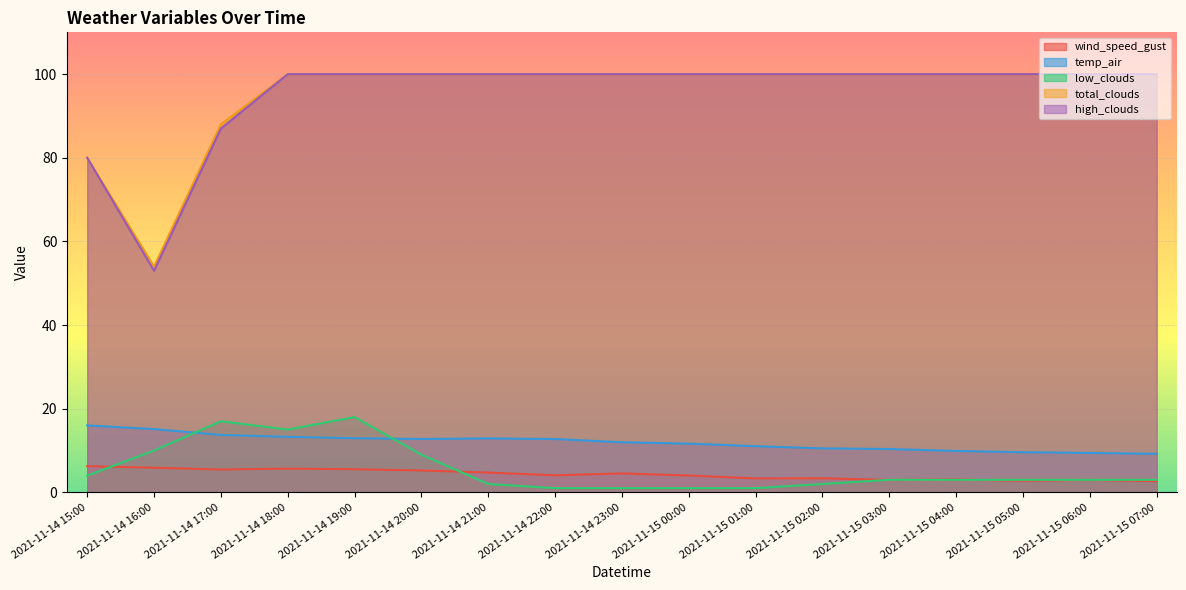

Is it true that high_clouds equals 57.8 at 2021-11-15 03:00?

False